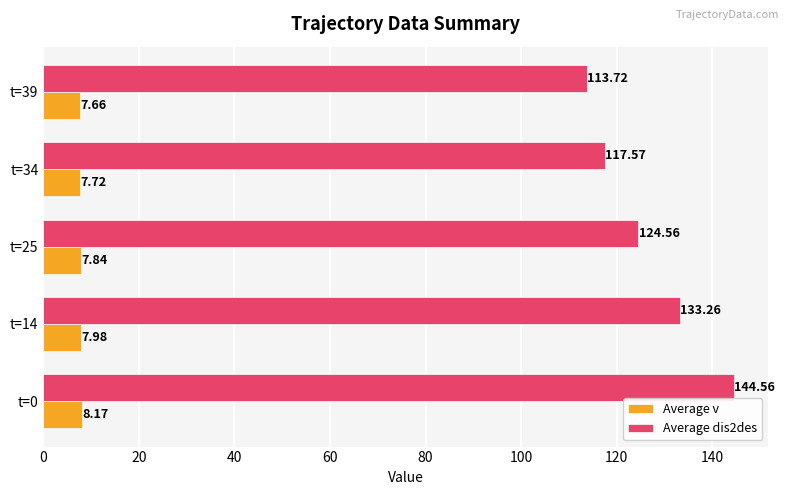

At t=25, list the series in order from largest to smallest.

Average dis2des, Average v